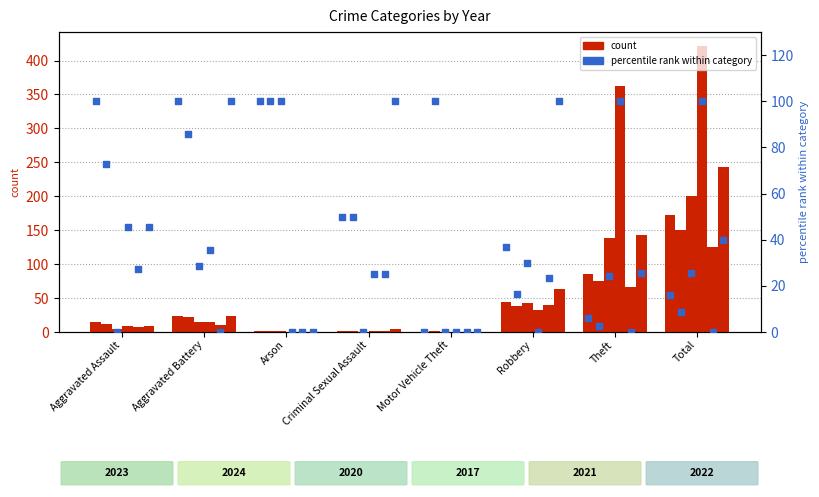

Is the value of 2017 at Total greater than the value of 2021 at Arson?

Yes